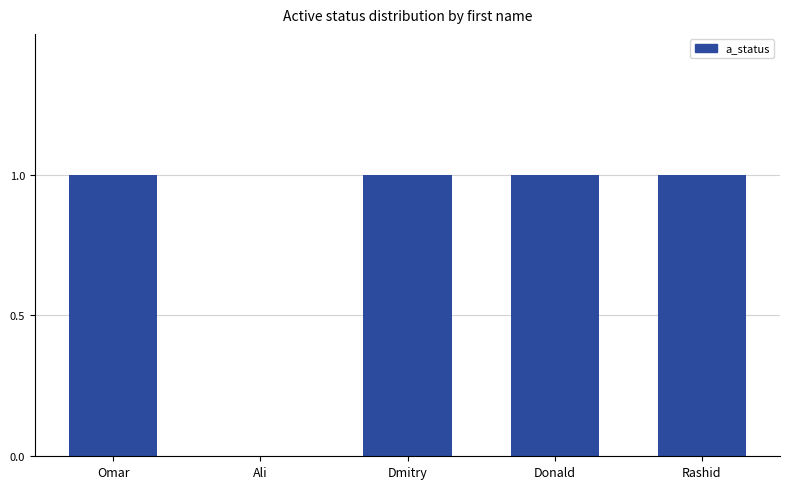

What is the sum of all values?

4